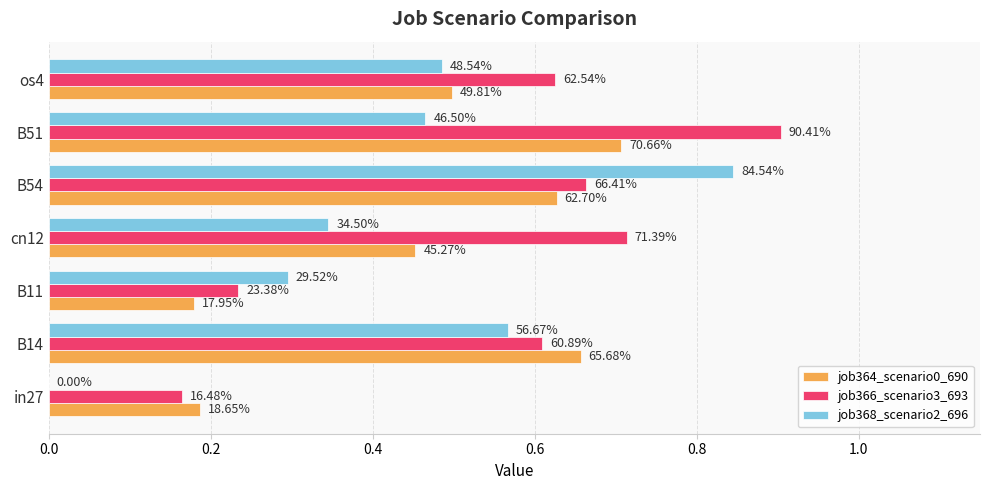

What are all the series names shown in the legend?

job364_scenario0_690, job366_scenario3_693, job368_scenario2_696